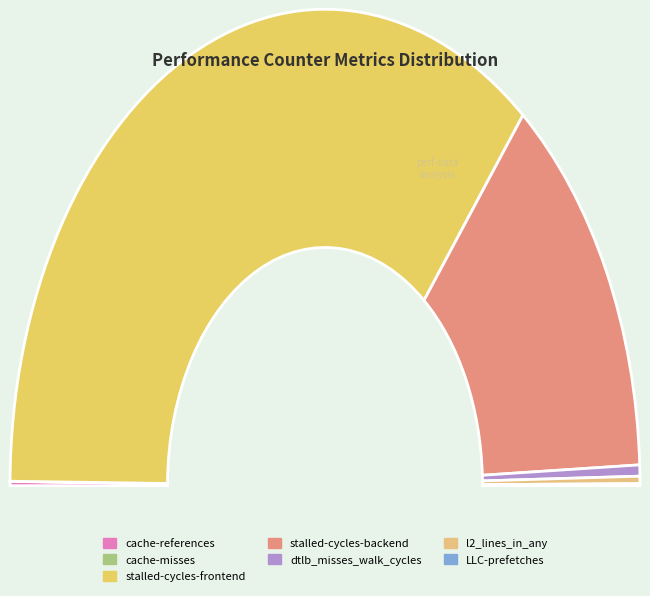

True or false: l2_lines_in_any accounts for 0% of the total.

True